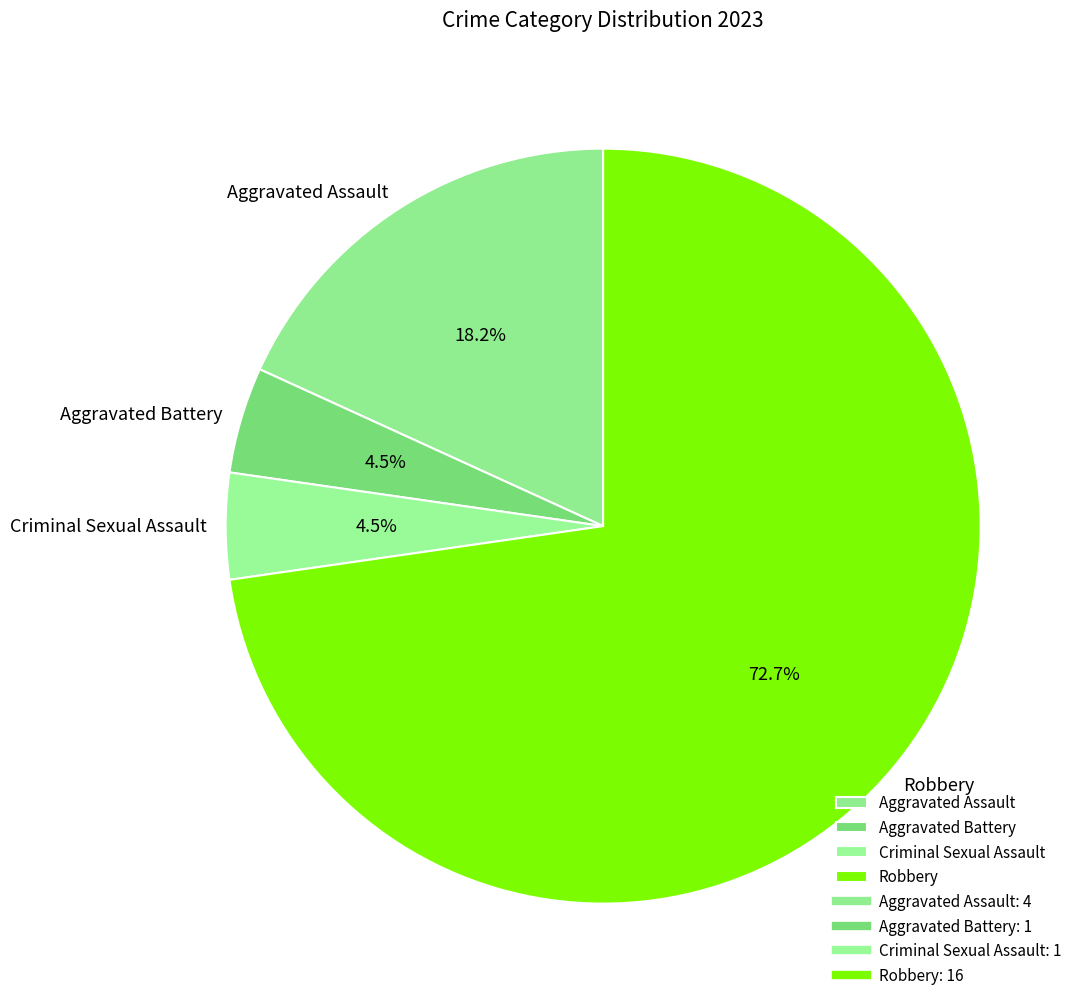

What is the largest slice in the pie chart?

Robbery